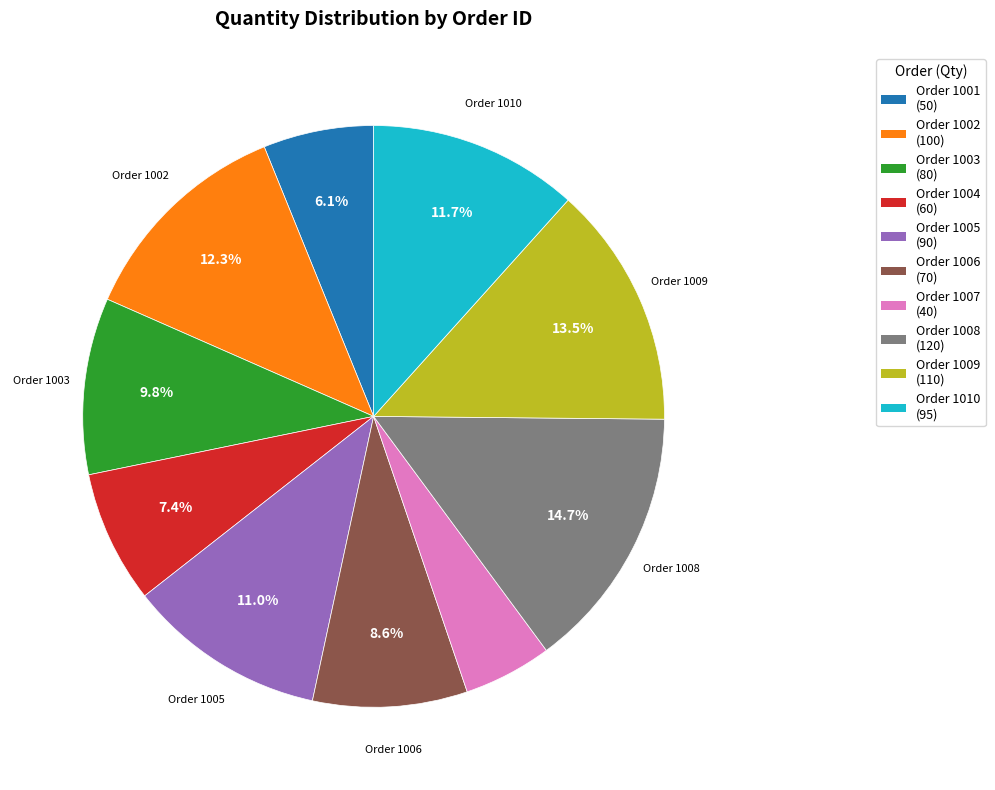

Is there a majority slice in this chart?

No